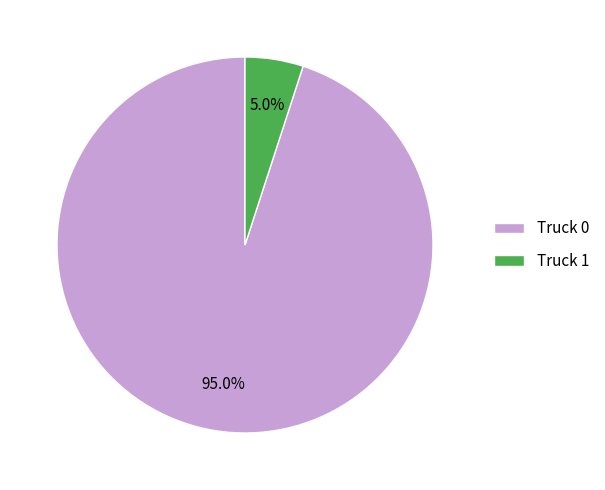

Which slice is the smallest?

Truck 1